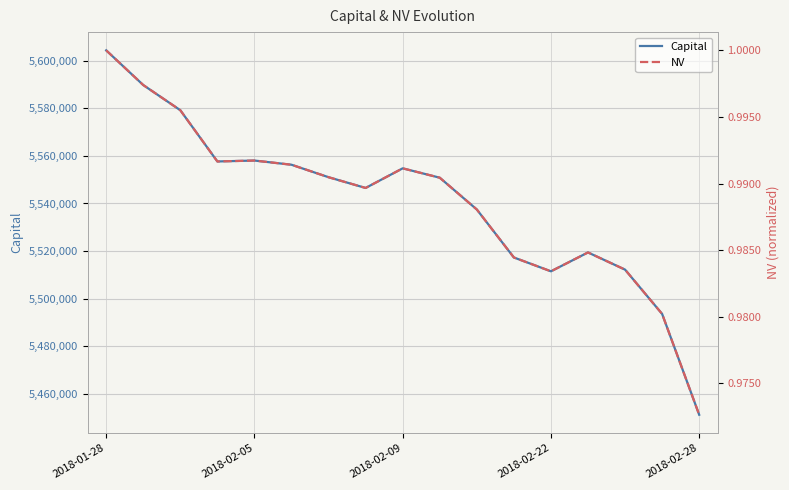

At how many categories does at least one series exceed 1817426?

17